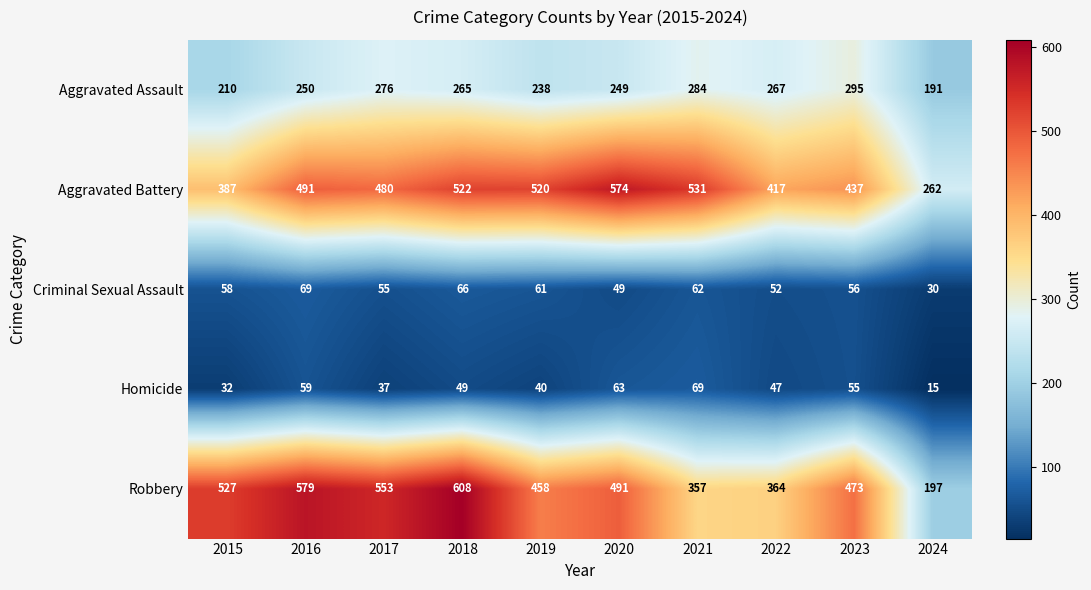

What is the total value across all series at 2023?

1316